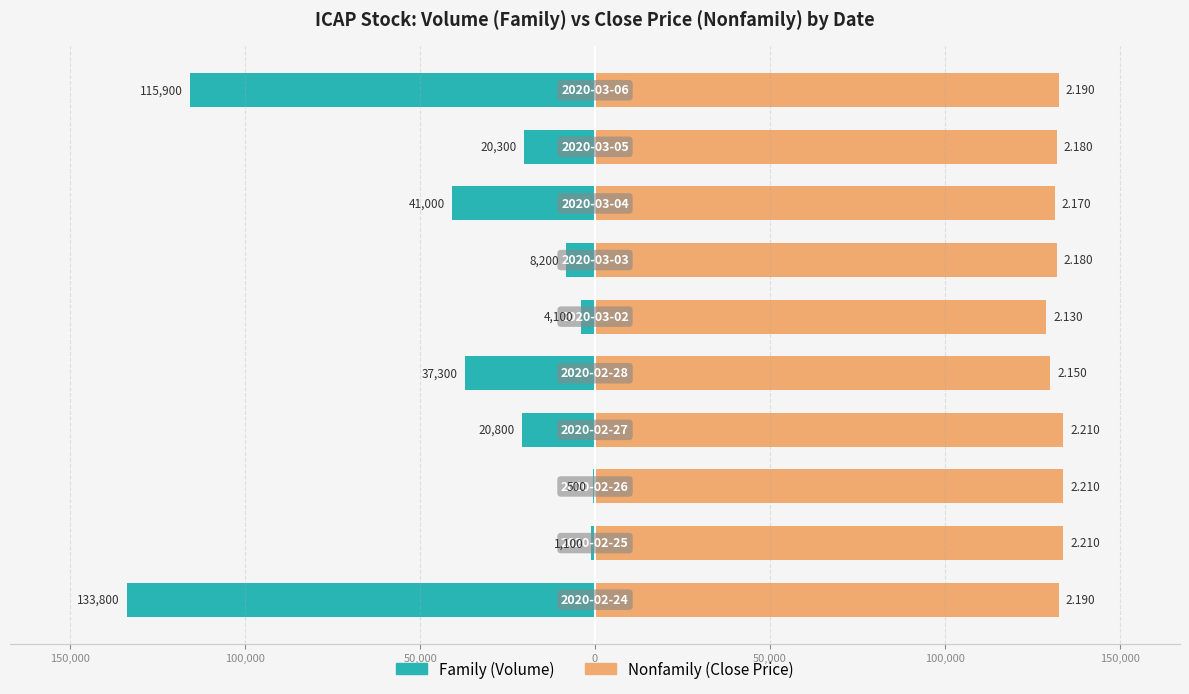

Is the value of Family at 100,000 greater than the value of Nonfamily at 9?

No